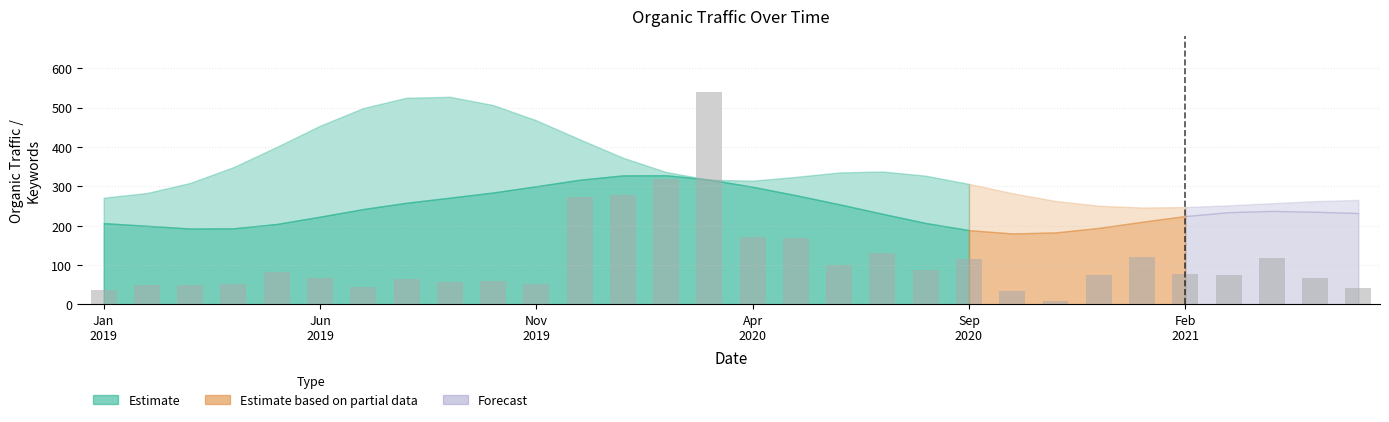

What is the difference between the second highest and minimum values?

309